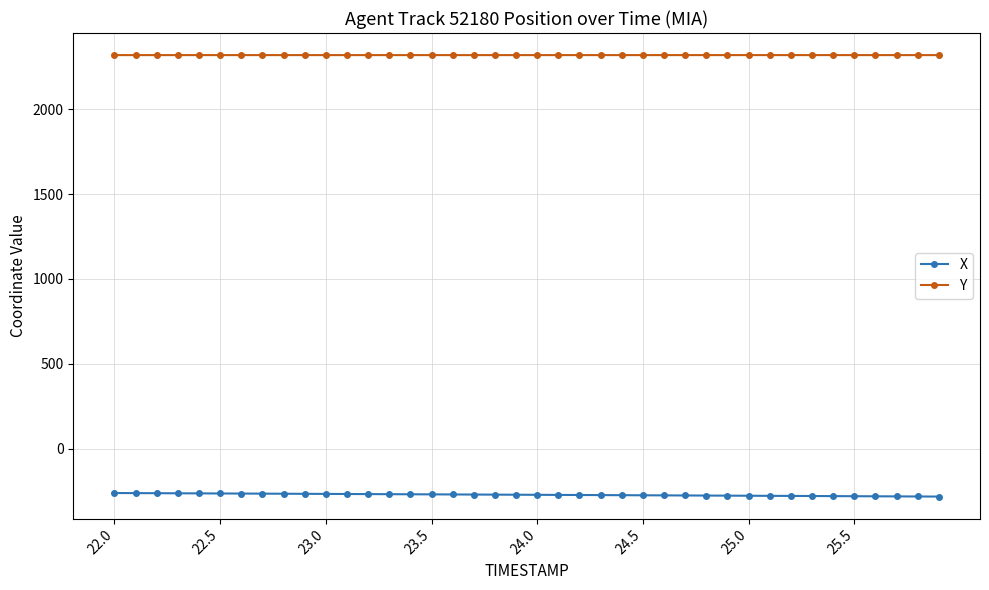

List the series in order of their overall mean, highest first.

Y, X